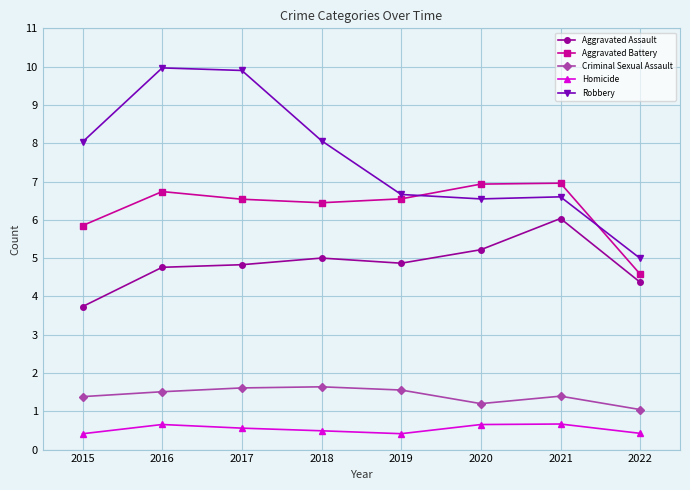

How many series are shown in this chart?

5